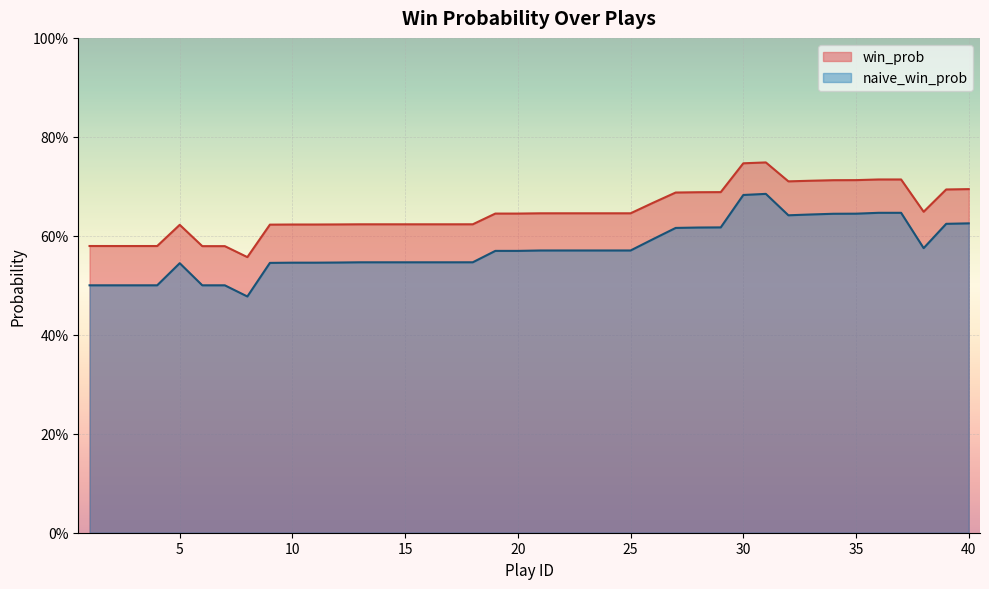

List the series in order of their peak value, highest first.

win_prob, naive_win_prob